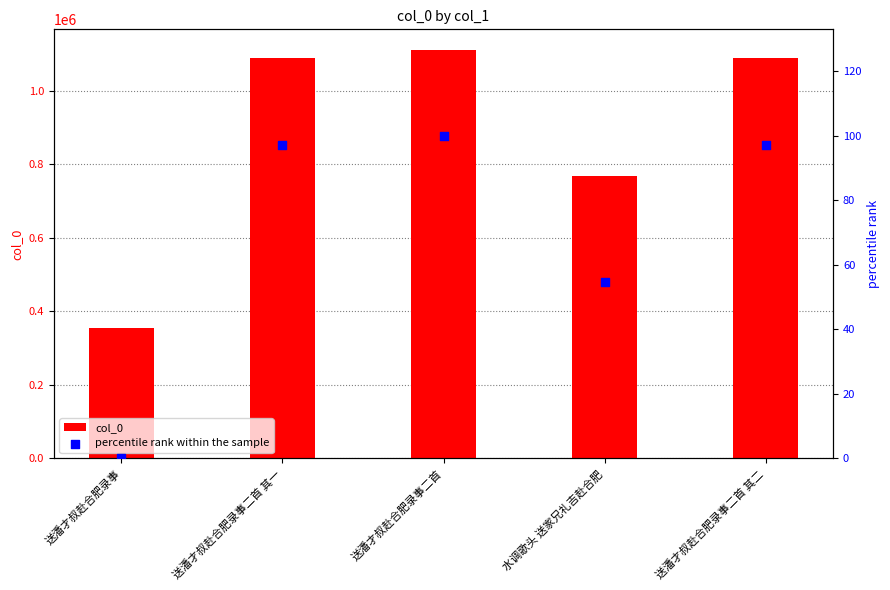

Which series has the largest total across all categories?

col_0